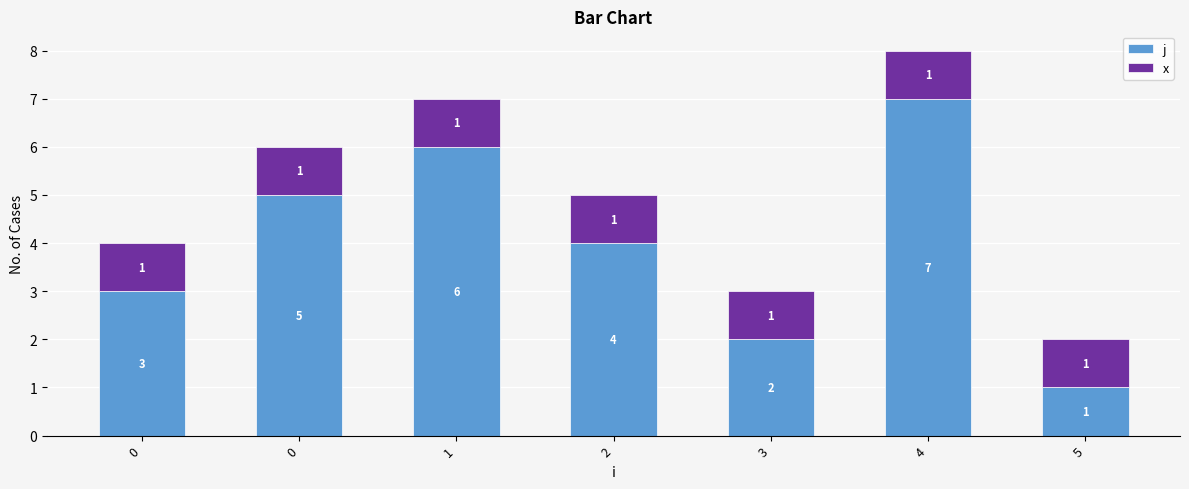

How many distinct data groups are displayed?

2